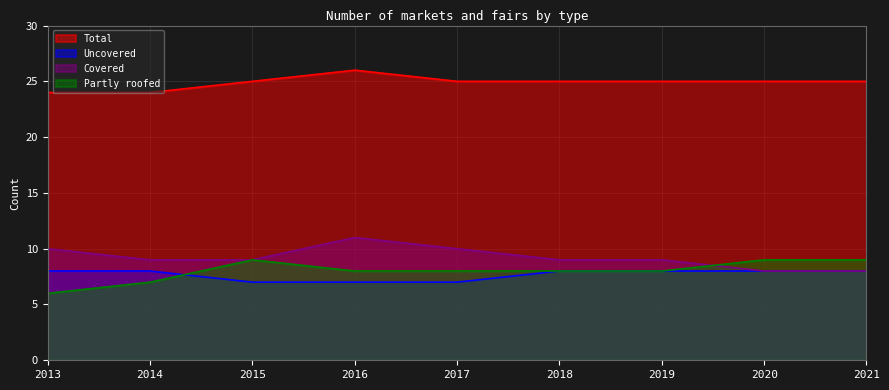

What is the minimum value for Partly roofed?

6